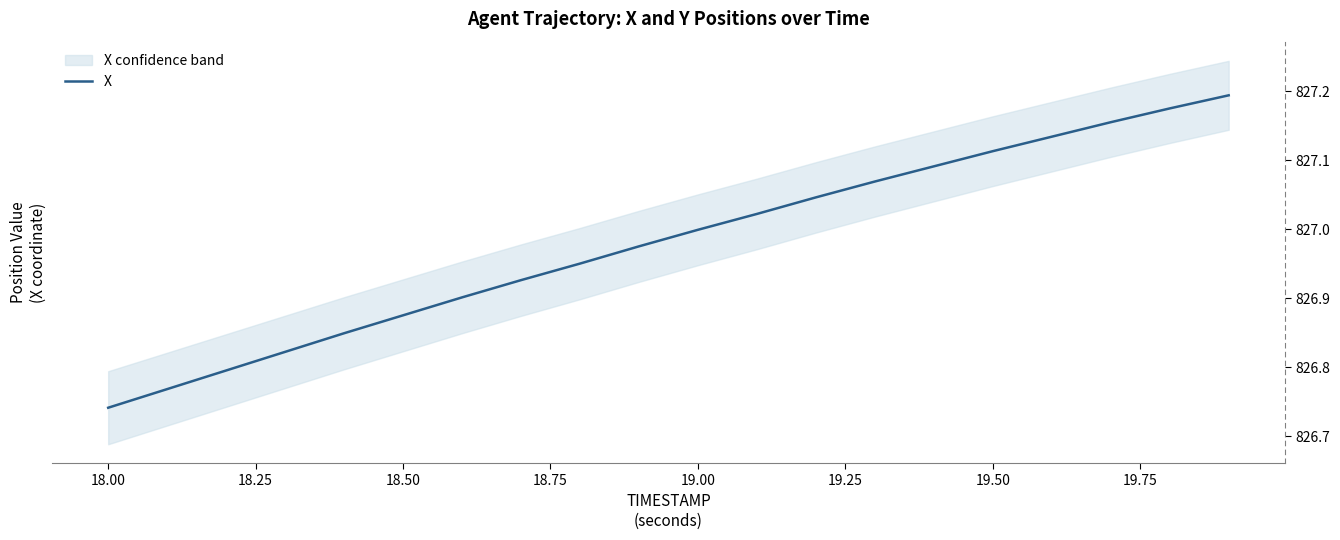

At which label does X reach its minimum?

18.00